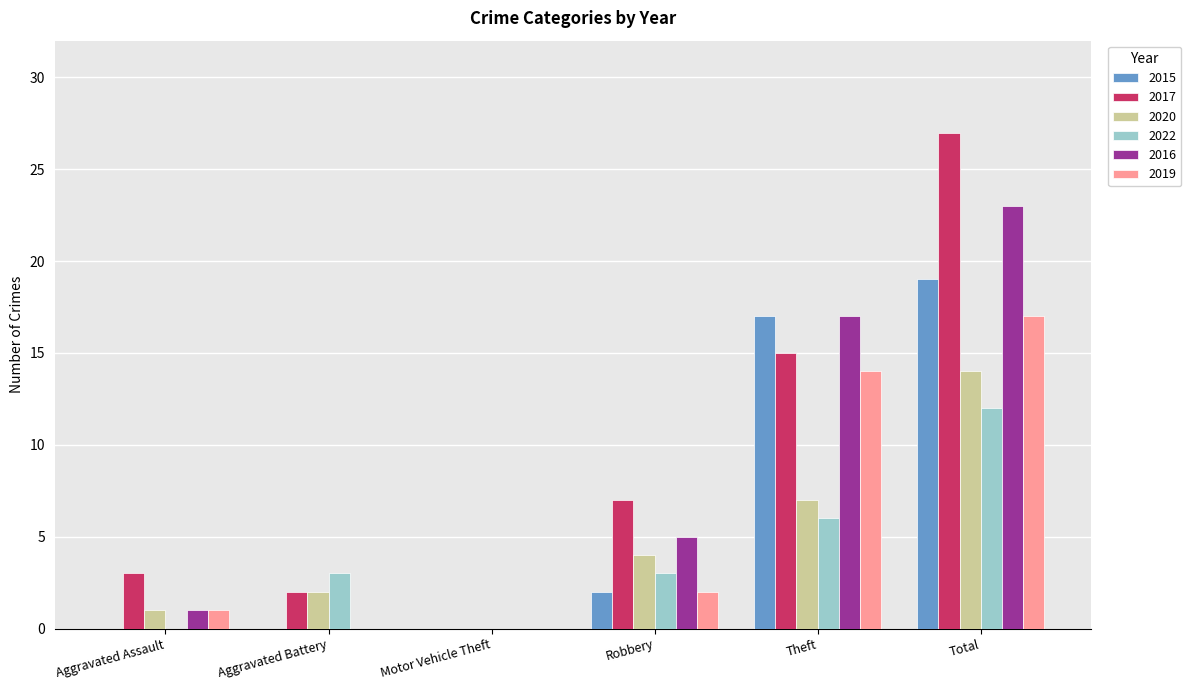

Which series has the largest range (max minus min)?

2017